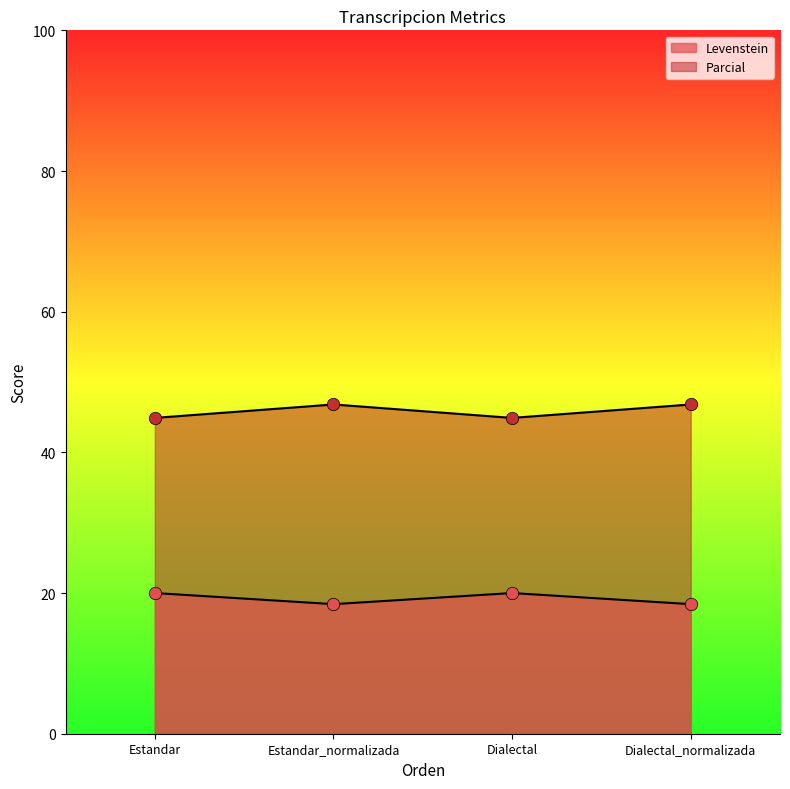

At which category is the sum across all series the highest?

Estandar_normalizada